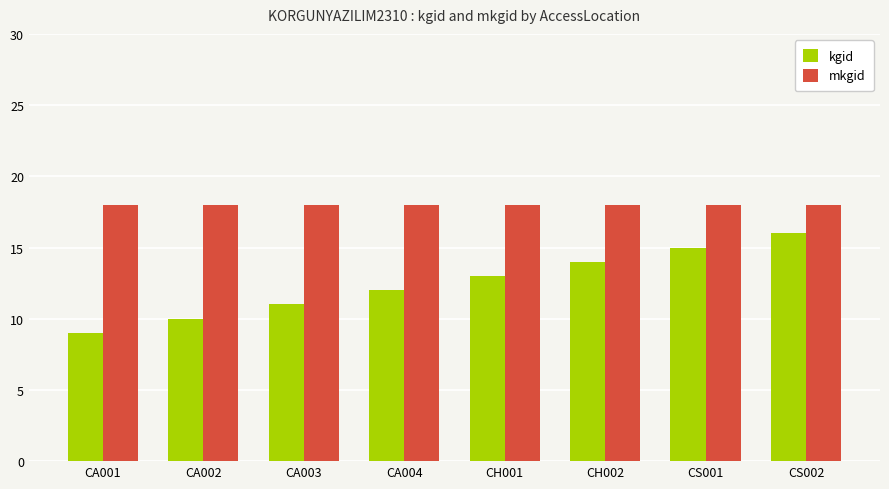

Reading left to right, extract all data points from this chart.

kgid: CA001=9	CA002=10	CA003=11	CA004=12	CH001=13	CH002=14	CS001=15	CS002=16
mkgid: CA001=18	CA002=18	CA003=18	CA004=18	CH001=18	CH002=18	CS001=18	CS002=18